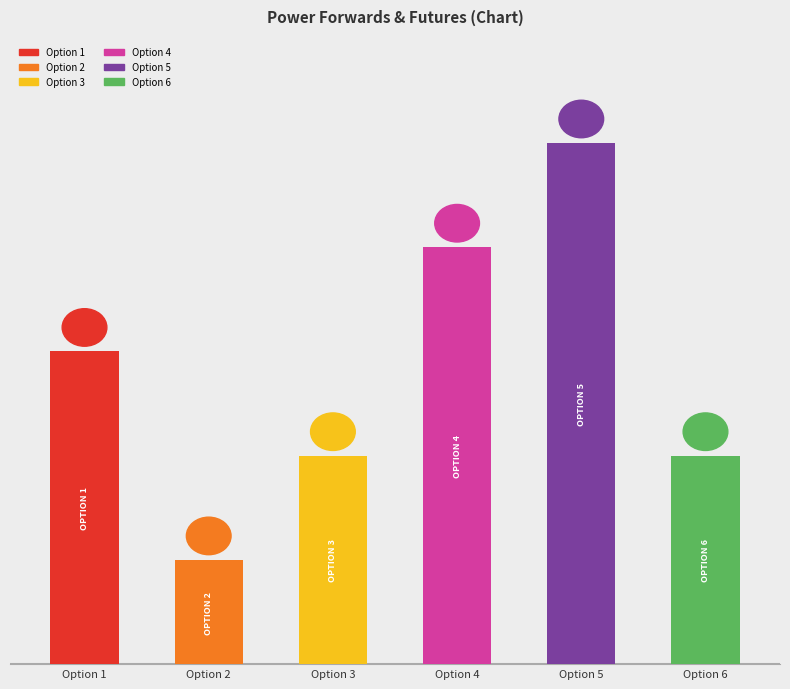

What is the difference between the maximum and minimum values?

4